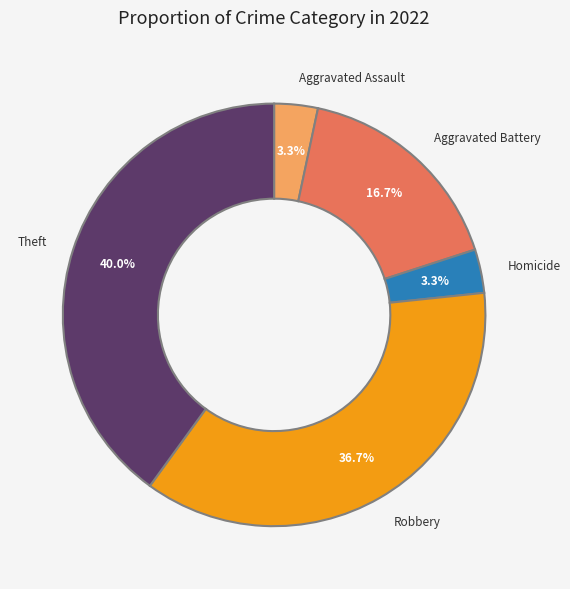

Is there any slice that represents more than half of the pie?

No